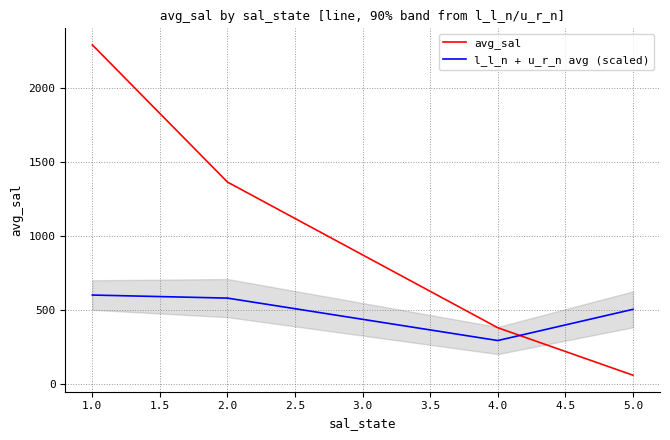

Where is l_l_n + u_r_n avg (scaled) nearest to the value 445?

5.0